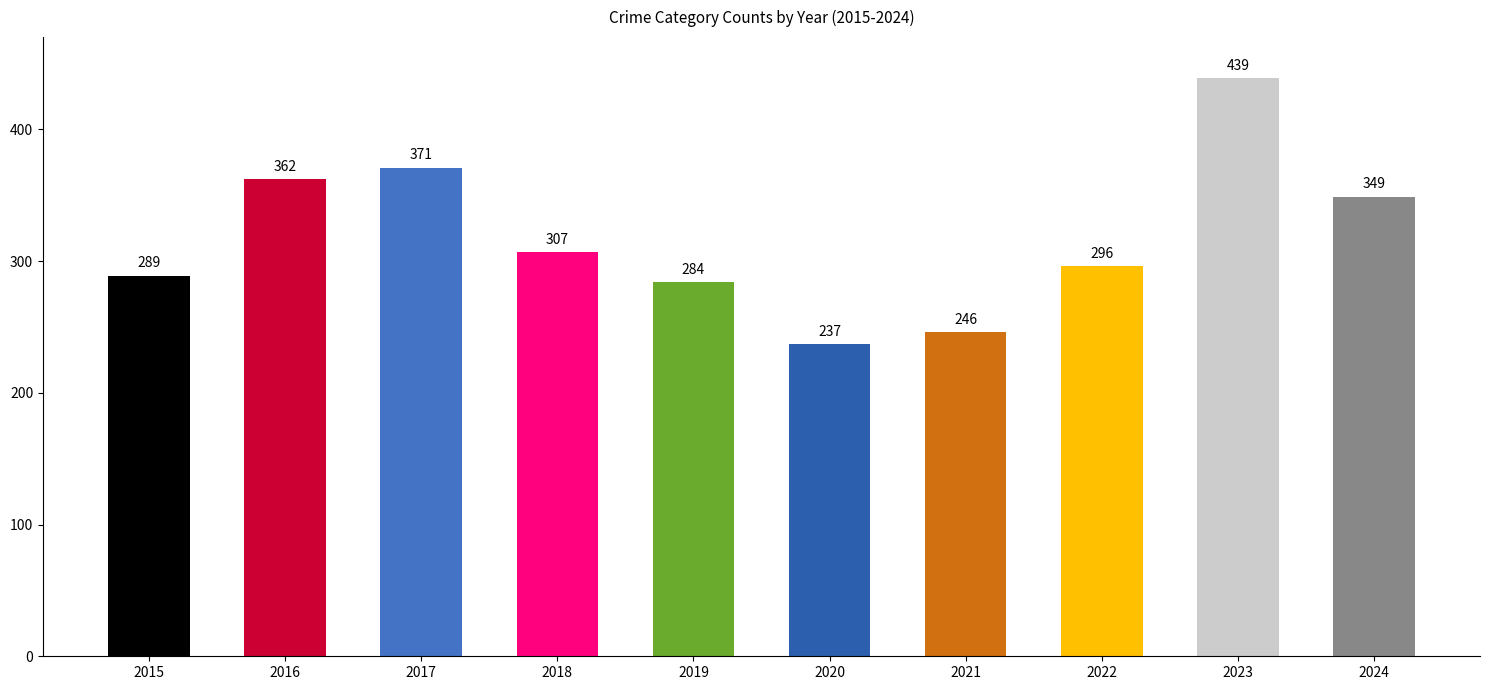

Does the chart contain any negative values?

No